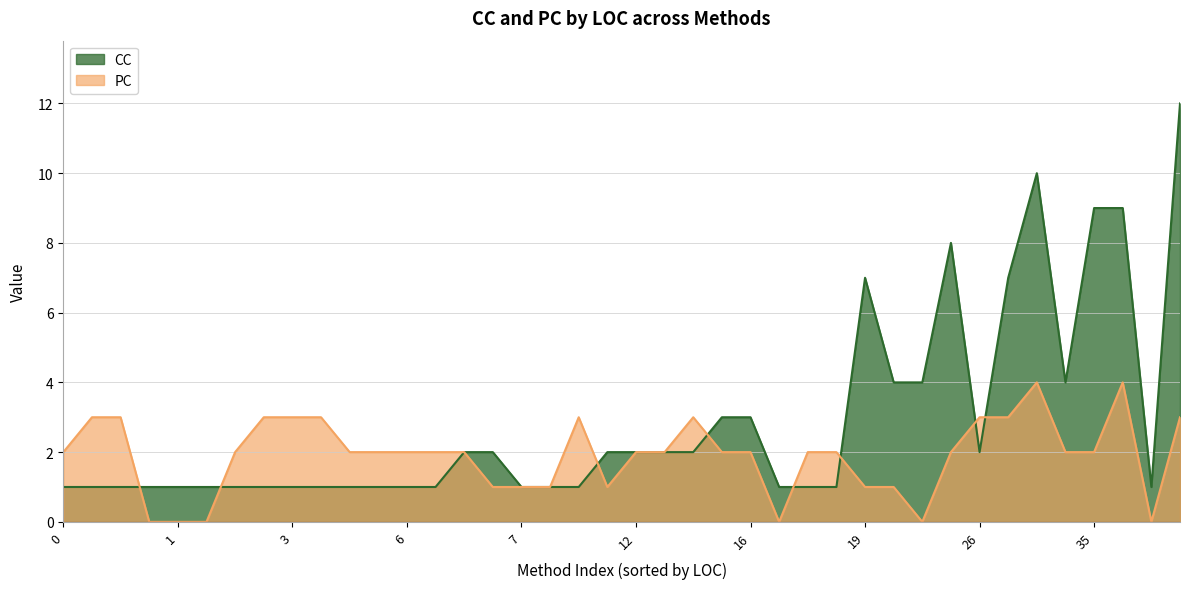

List the series in order of their peak value, highest first.

CC, PC